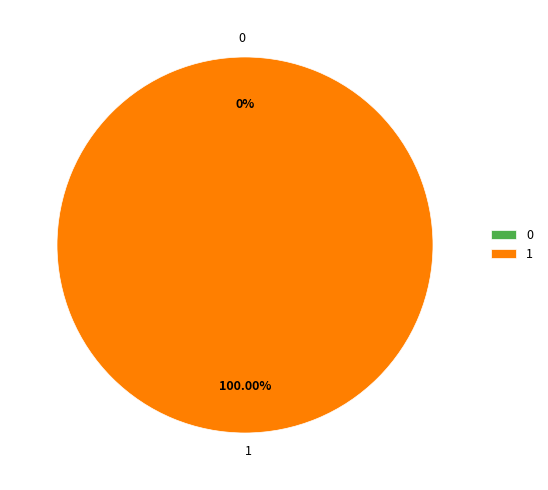

Which slice is the largest?

1